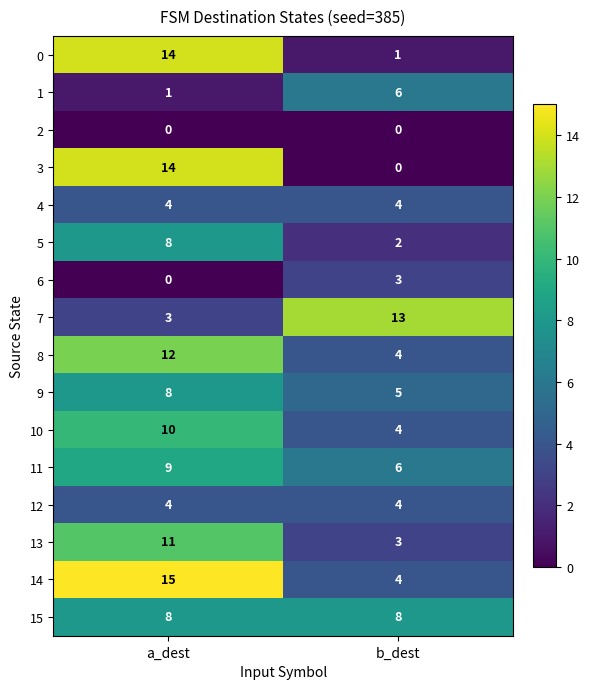

What is the approximate value of 1 at b_dest?

6